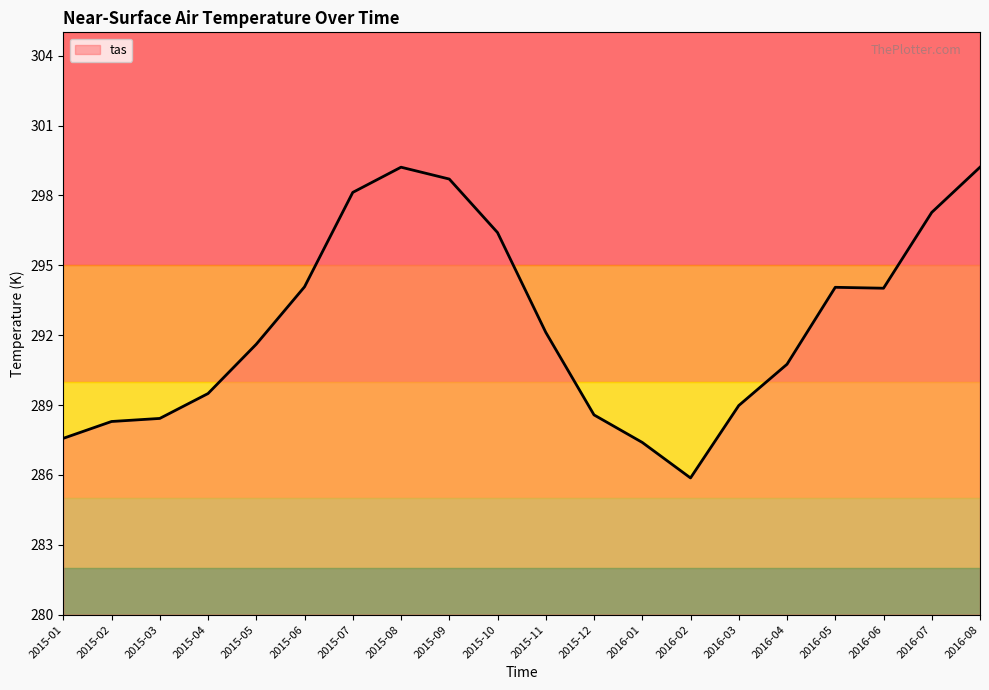

Approximately how many times larger is the value at 2015-02 compared to 2016-08?

1.0